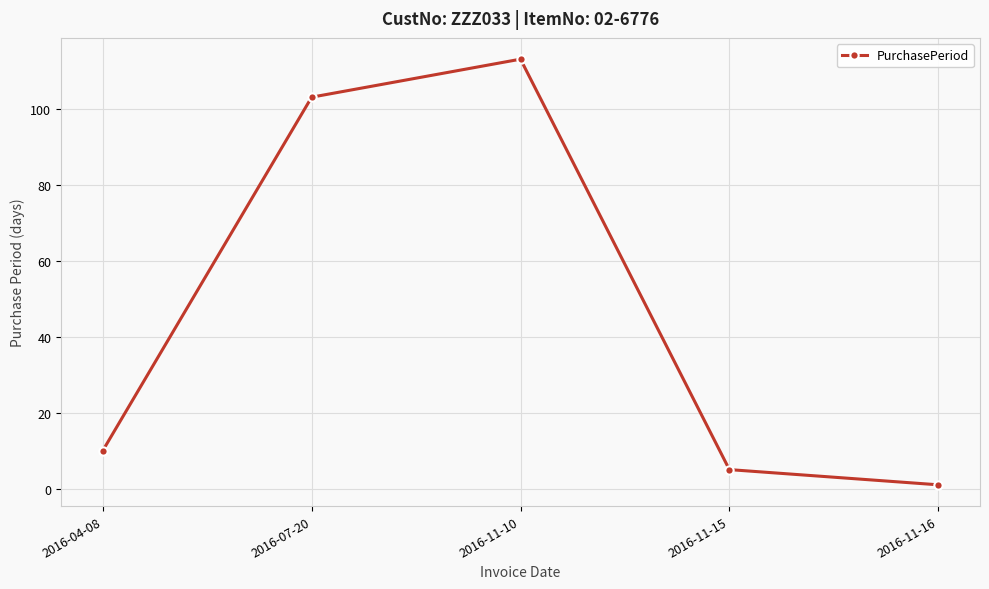

What is the difference between the values at 2016-11-10 and 2016-07-20?

10